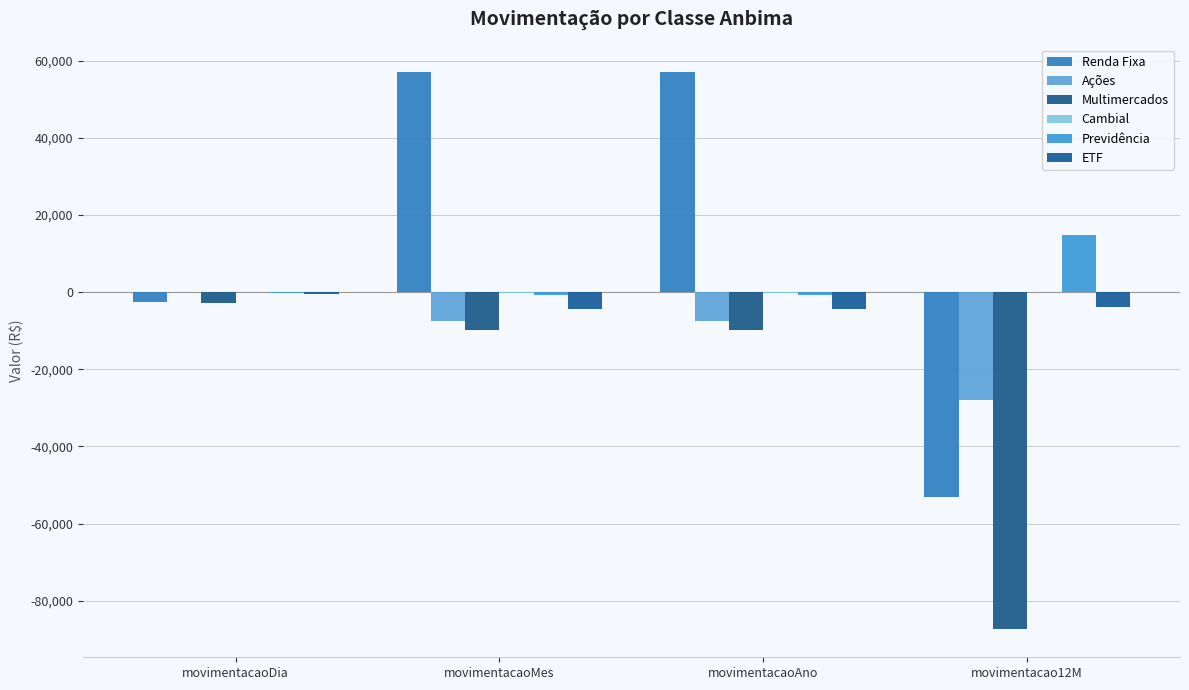

What is the label of the 1st bar from the left?

movimentacaoDia